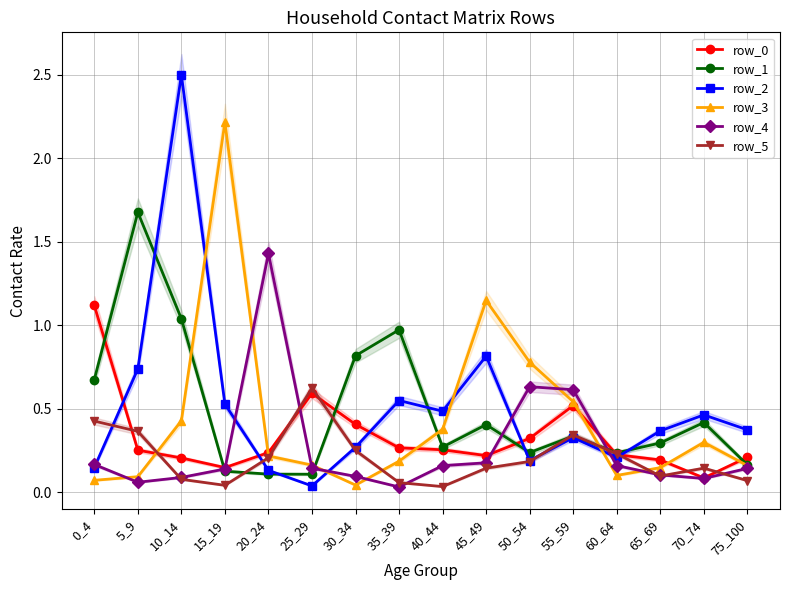

Between 50_54 and 15_19, which is larger?

50_54